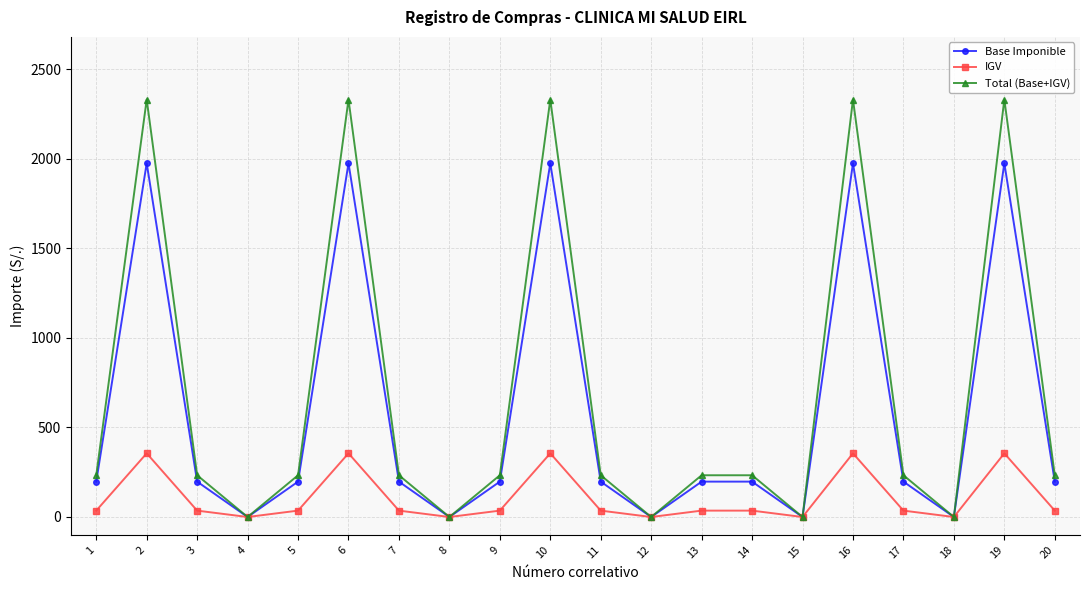

Is the value of IGV at 10 greater than the value of Base Imponible at 8?

Yes